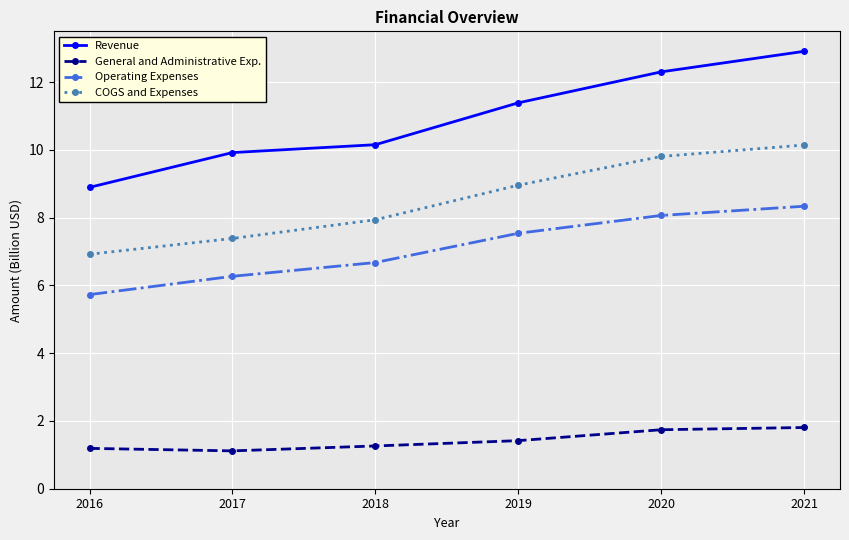

What is the minimum value for Operating Expenses?

5.7